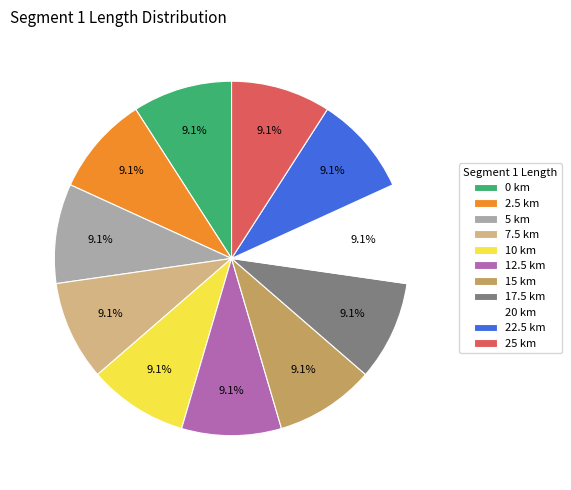

To the nearest percent, what is the difference between the 17.5 km and 15 km slice percentages?

0%